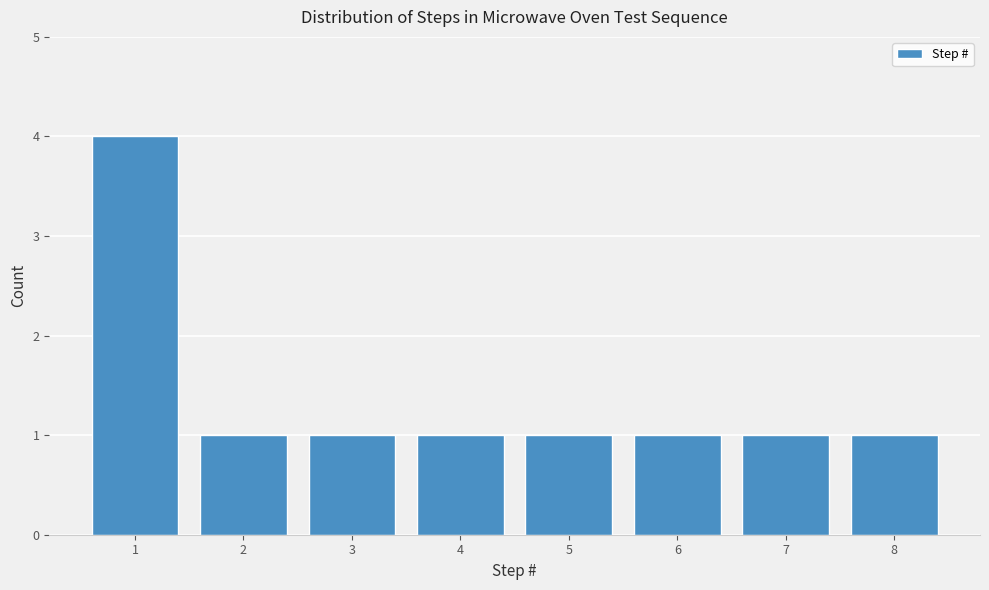

Reading right to left, what are all the values shown in this chart?

1	1	1	1	1	1	1	4